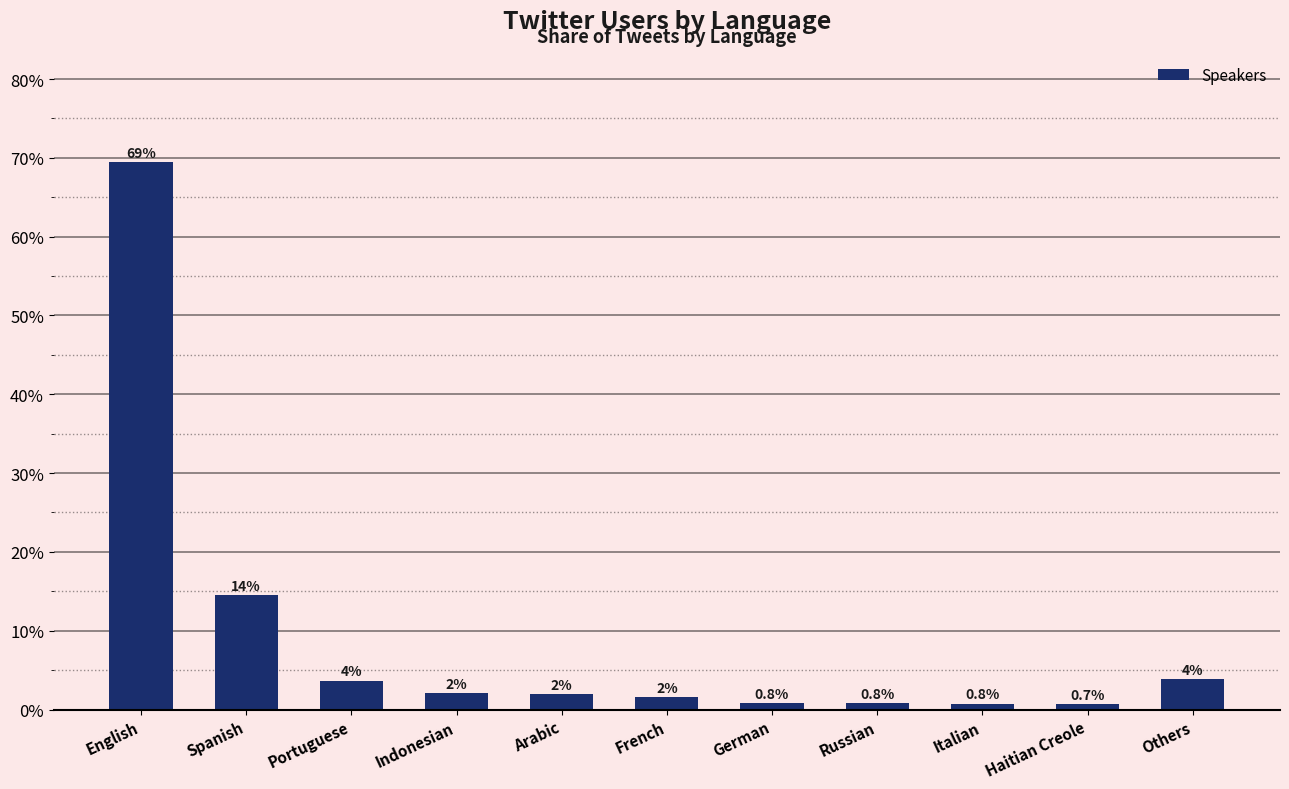

What is the change in value from Portuguese to Russian?

-2.9